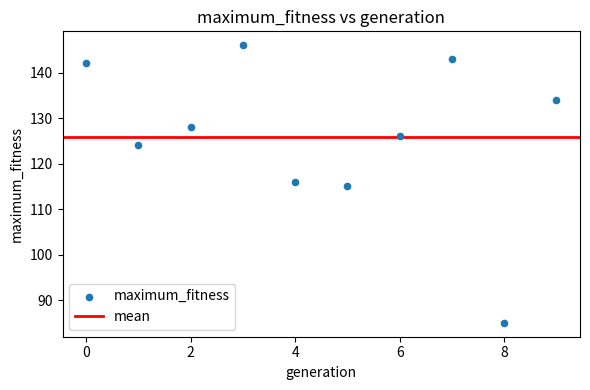

What is the average Y value?

126